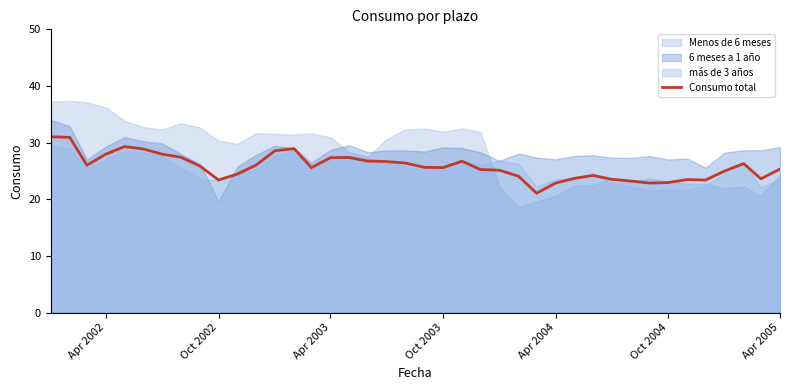

The Consumo total series shows 34.5 at Oct 2004. True or false?

False